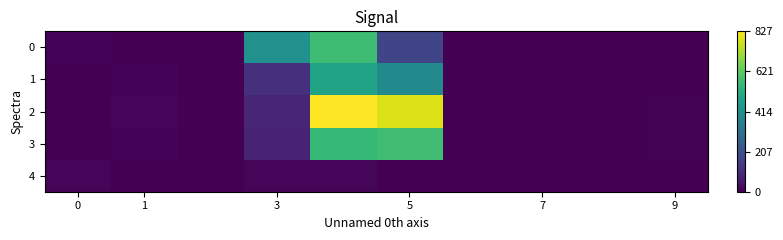

Rank the series by their maximum value, from lowest to highest.

4, 1, 0, 3, 2